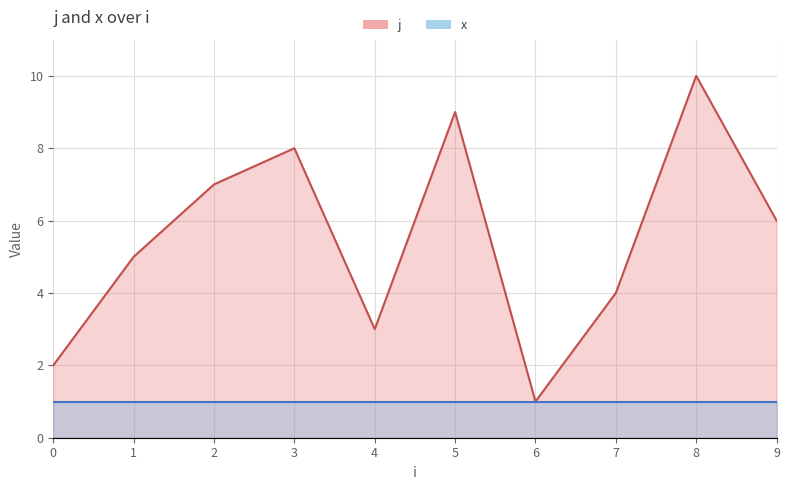

At which label is the value closest to 5?

1